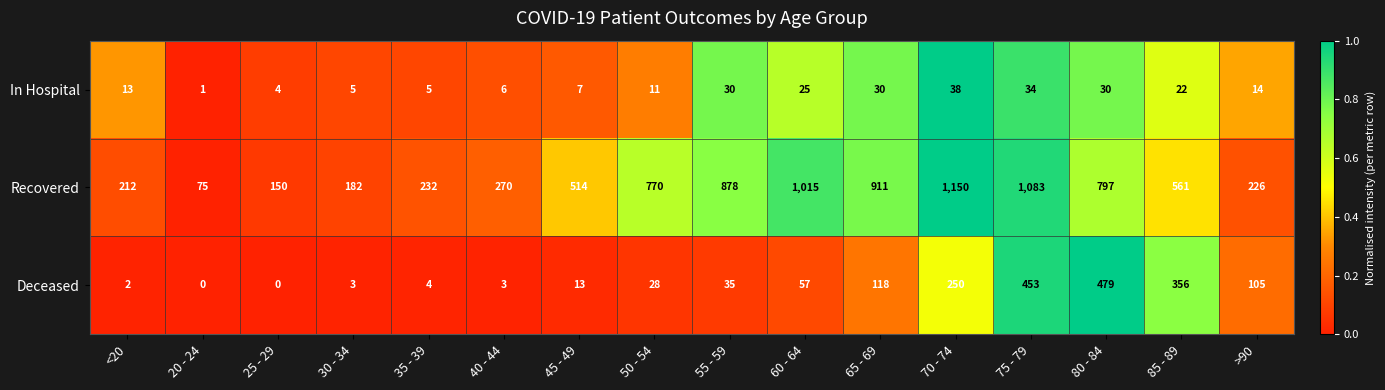

Which series has the largest range (max minus min)?

Recovered